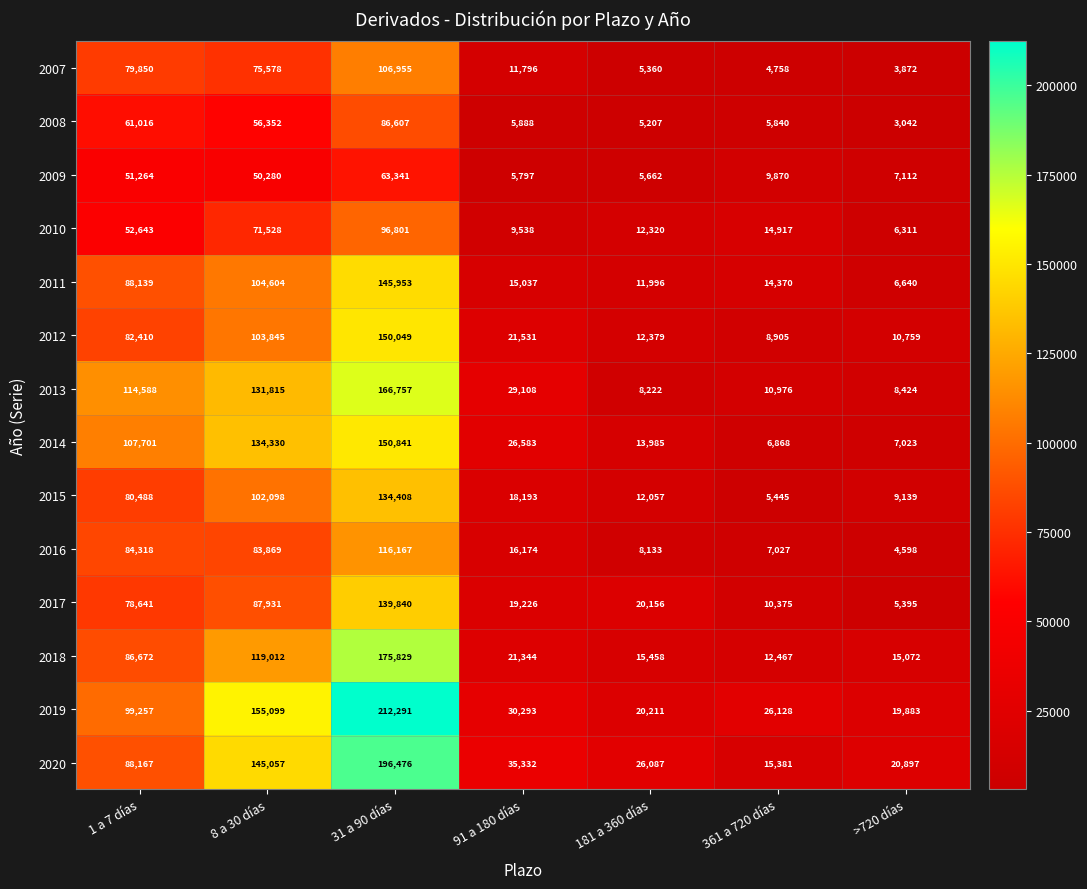

At which label does 2010 reach its peak?

31 a 90 días